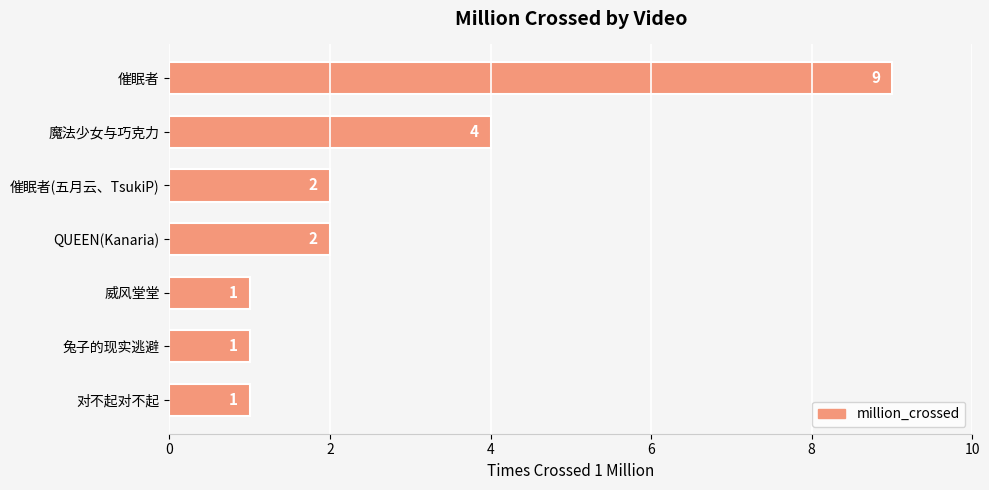

What is the difference between the maximum and minimum values?

8